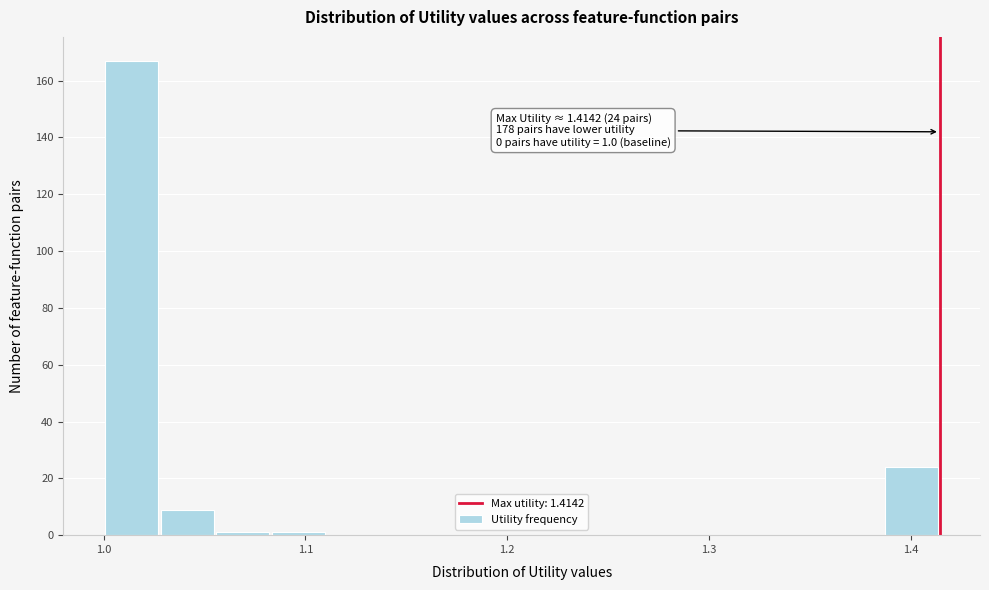

Read against the x-axis, roughly where is the centre of the tallest bar?

1.01